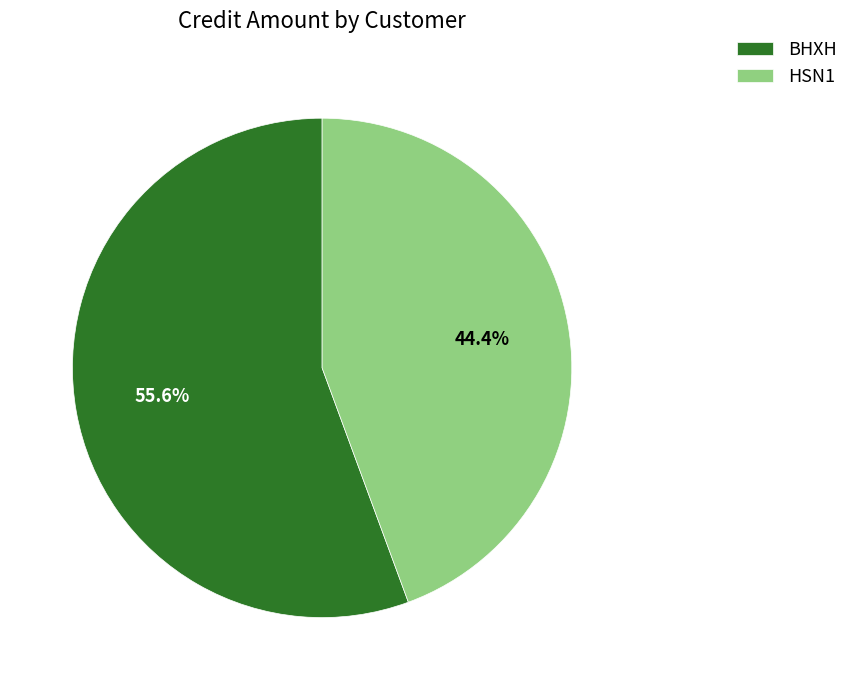

To the nearest percent, what is the difference between the BHXH and HSN1 slice percentages?

11%